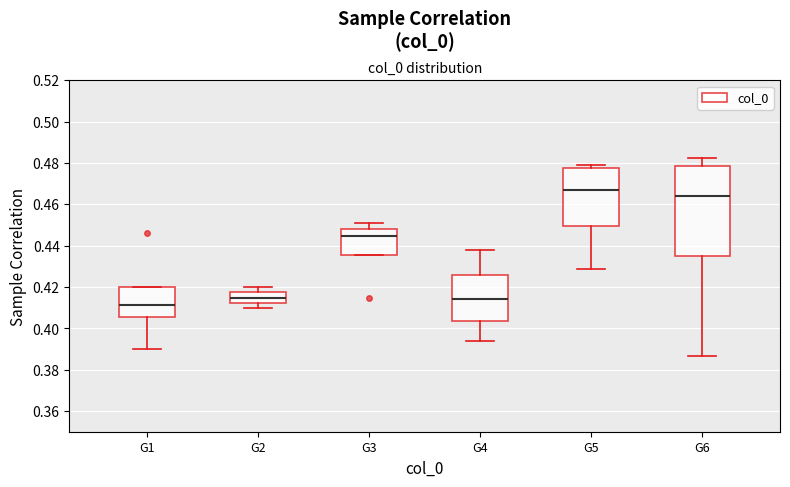

Reading left to right, read every box against the y-axis: the position of its median line, the range the box covers, and the ends of its whiskers. The values are not printed on the chart, so give them approximately, as read against the axis.

G1: median 0.412, box 0.406 to 0.420, whiskers 0.390 to 0.420
G2: median 0.414, box 0.412 to 0.418, whiskers 0.410 to 0.420
G3: median 0.444, box 0.436 to 0.448, whiskers 0.436 to 0.450
G4: median 0.414, box 0.404 to 0.426, whiskers 0.394 to 0.438
G5: median 0.466, box 0.450 to 0.478, whiskers 0.428 to 0.478 (just above the box's upper edge)
G6: median 0.464, box 0.434 to 0.478, whiskers 0.386 to 0.482